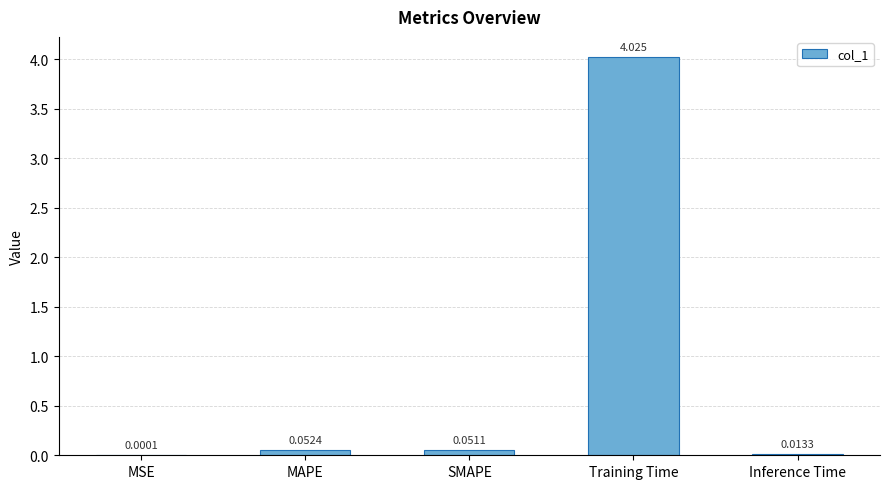

At which label is the value closest to 2?

MAPE